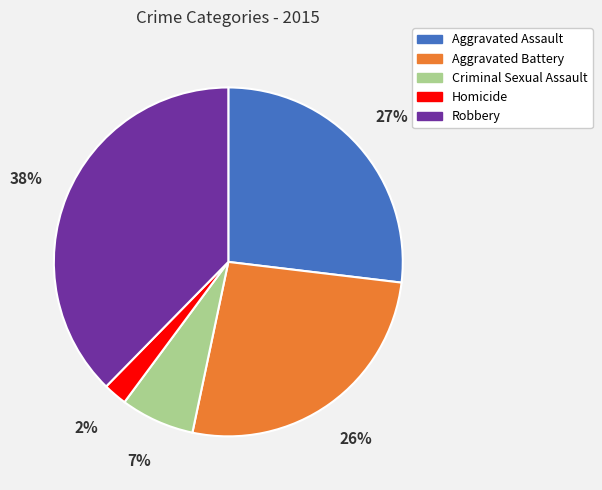

True or false: Criminal Sexual Assault accounts for 7% of the total.

True